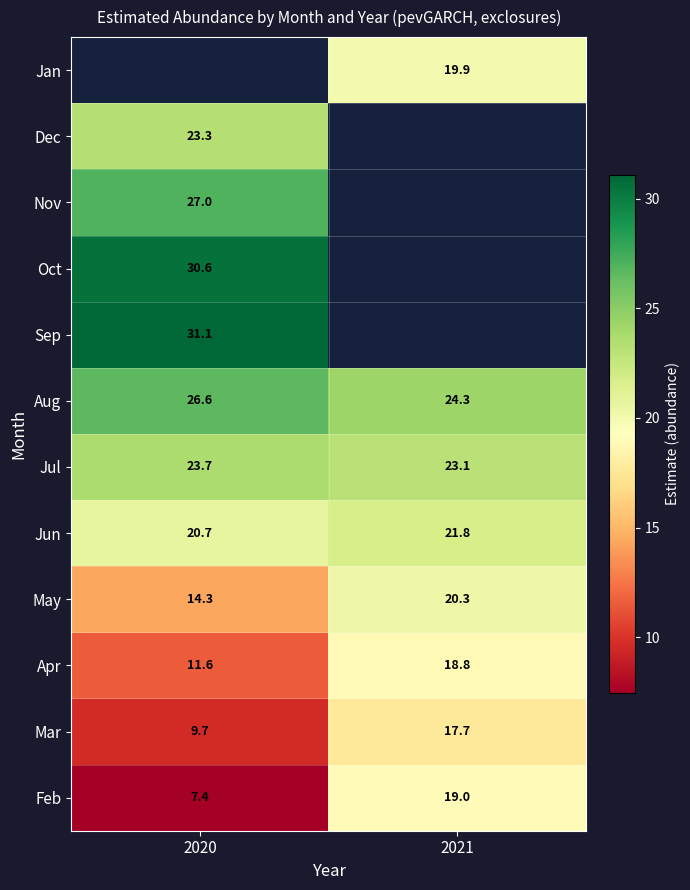

What is the maximum value shown in the chart?

31.1